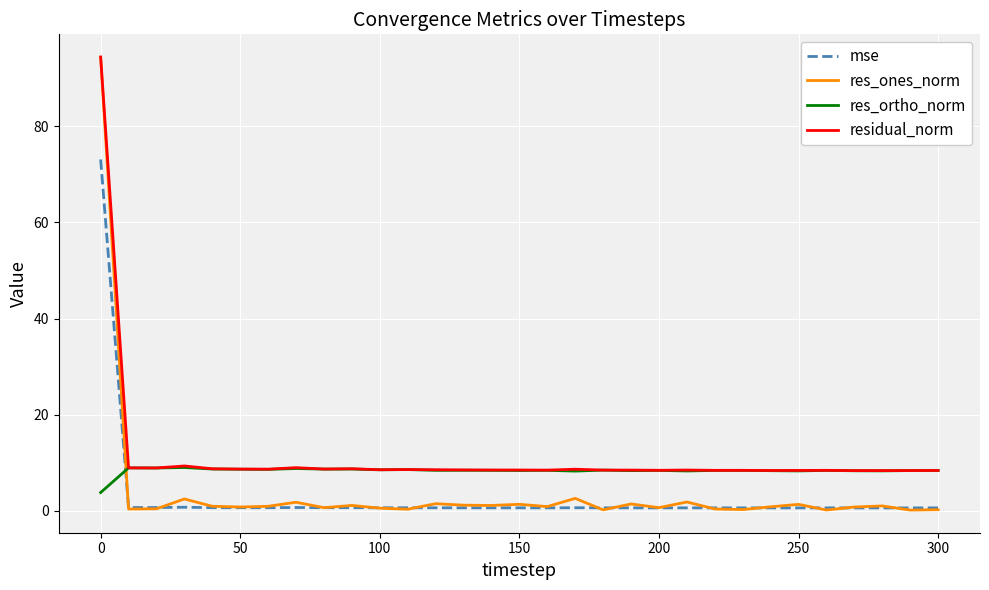

Which series has the widest spread of values?

res_ones_norm